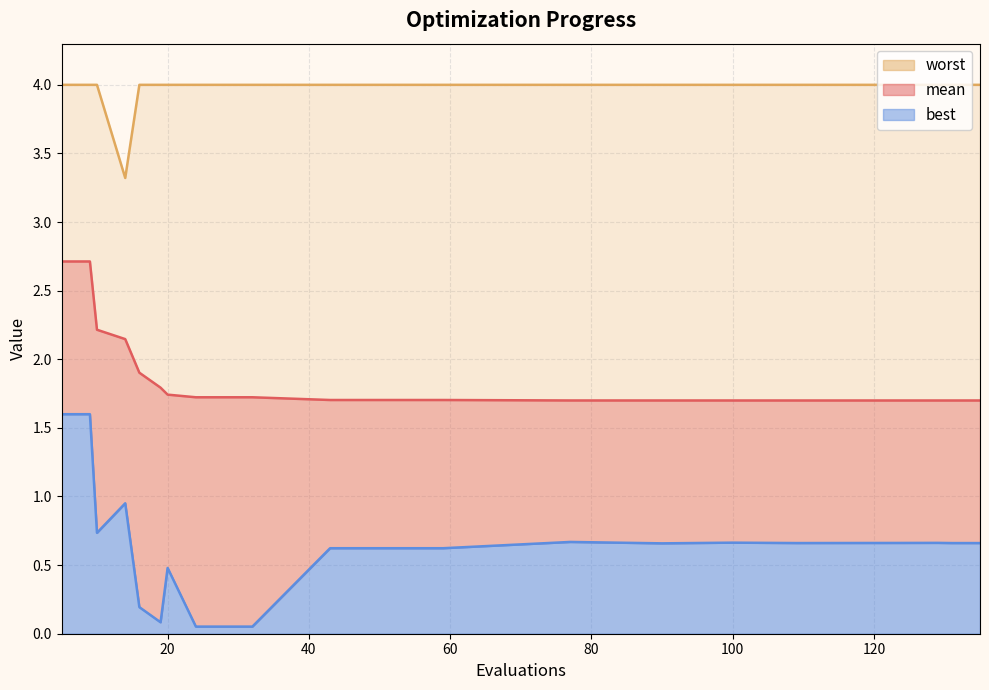

List the series in order of their overall mean, lowest first.

best, mean, worst